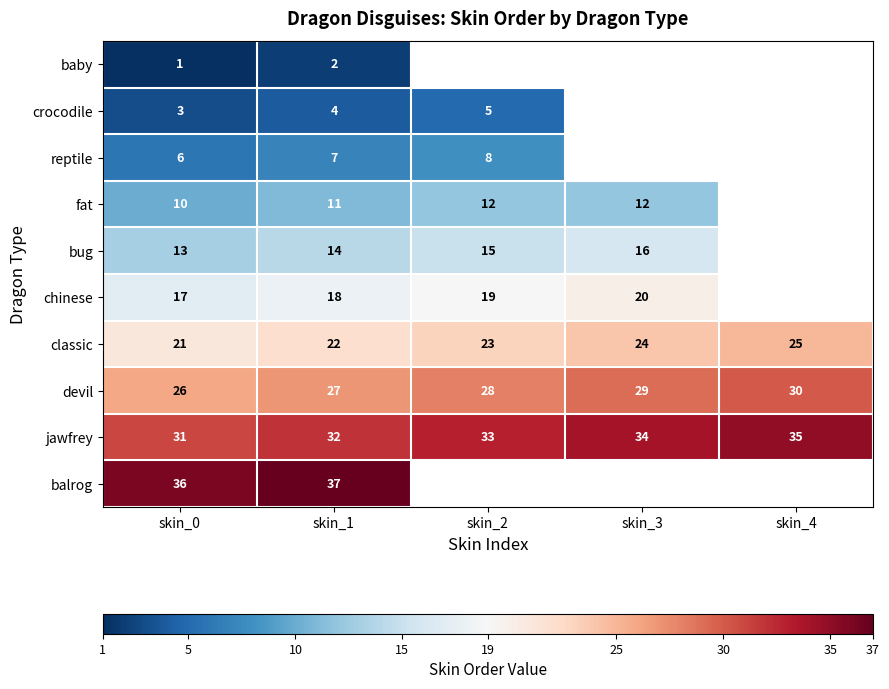

At which category does the chart reach its peak across all series?

skin_1